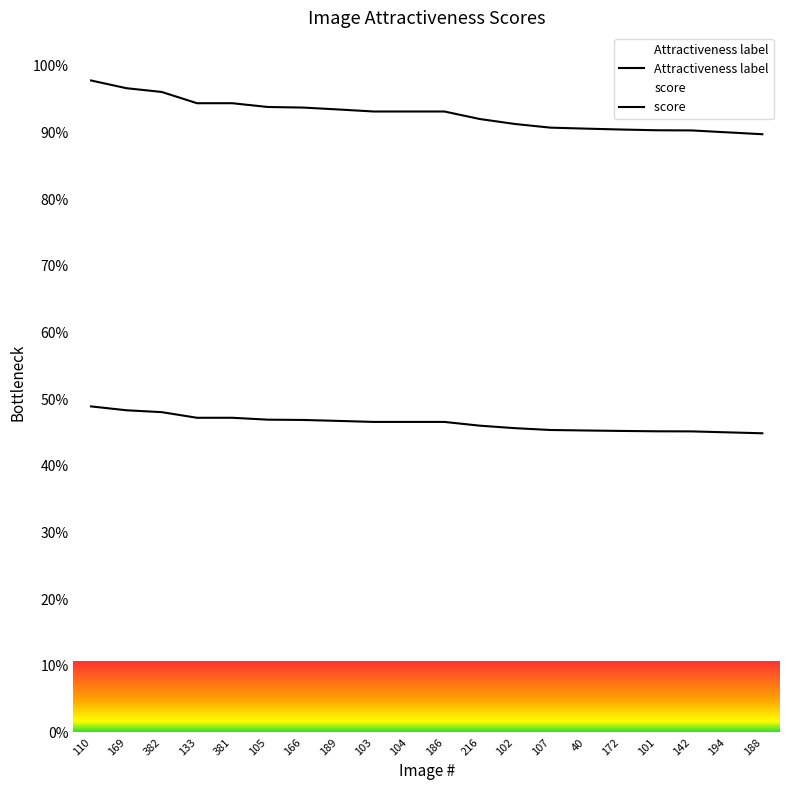

True or false: Attractiveness label and score  cross at least once.

False